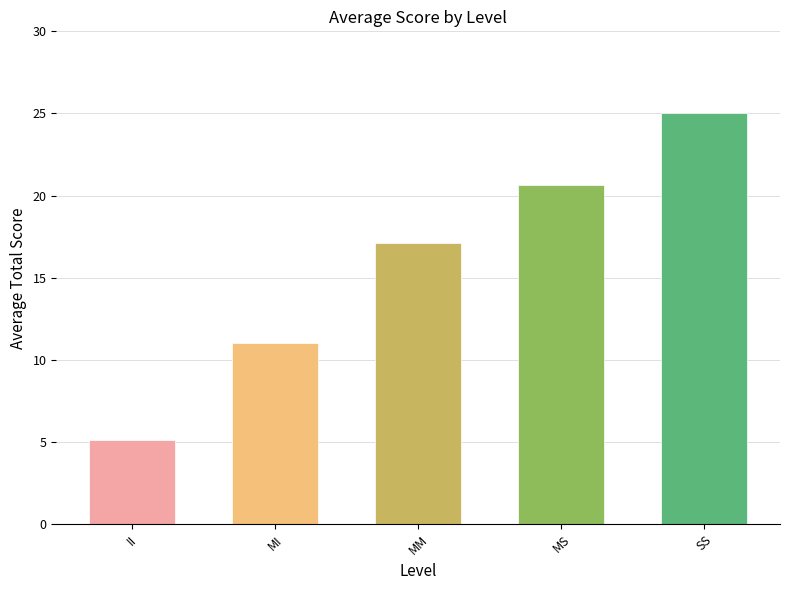

How many categories are shown in the chart?

5